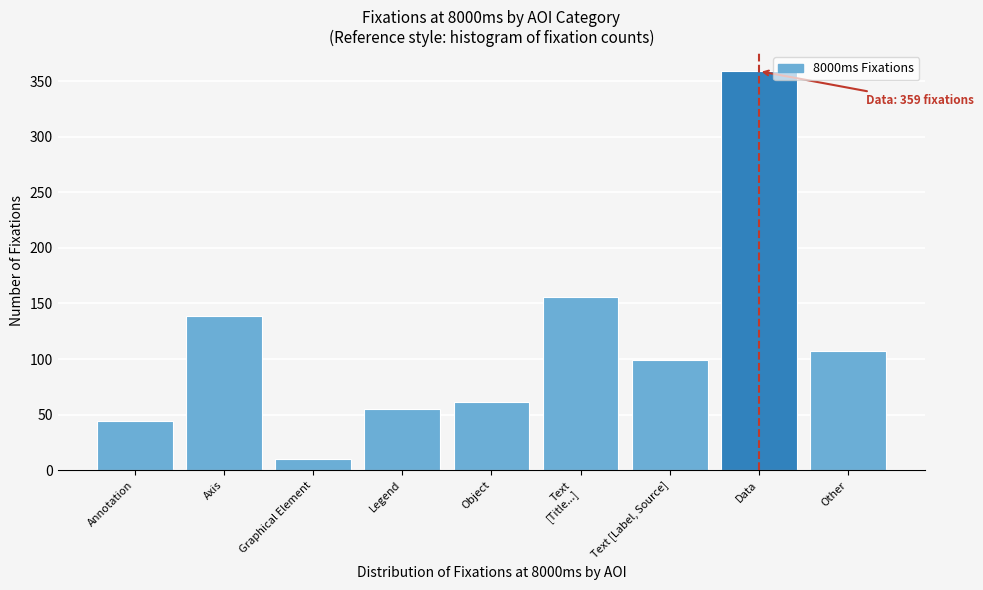

Reading right to left, transcribe all the data shown in this chart.

107	359	99	156	61	55	10	139	44